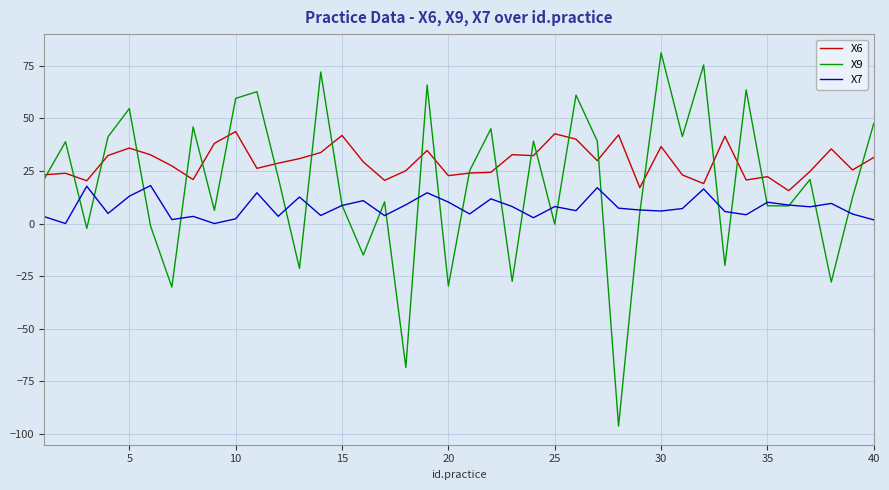

What is the difference between the second highest and second lowest values in the X6 series?

25.6